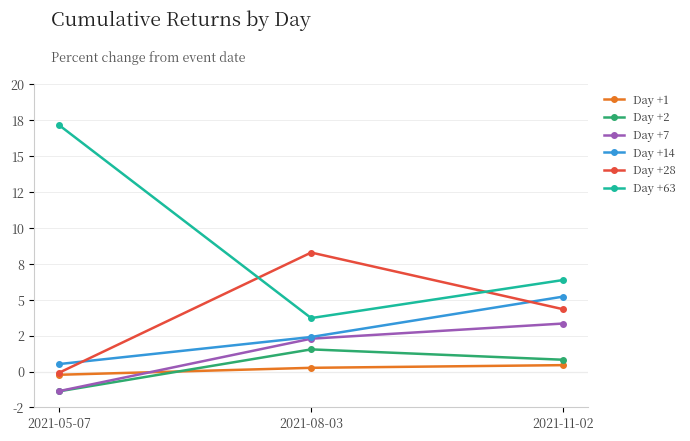

What is the approximate value of Day +7 at 2021-05-07?

-1.4